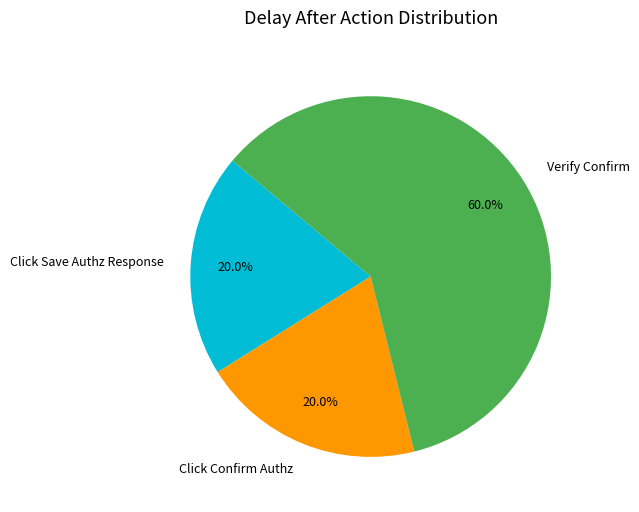

What is the largest slice in the pie chart?

Verify Confirm